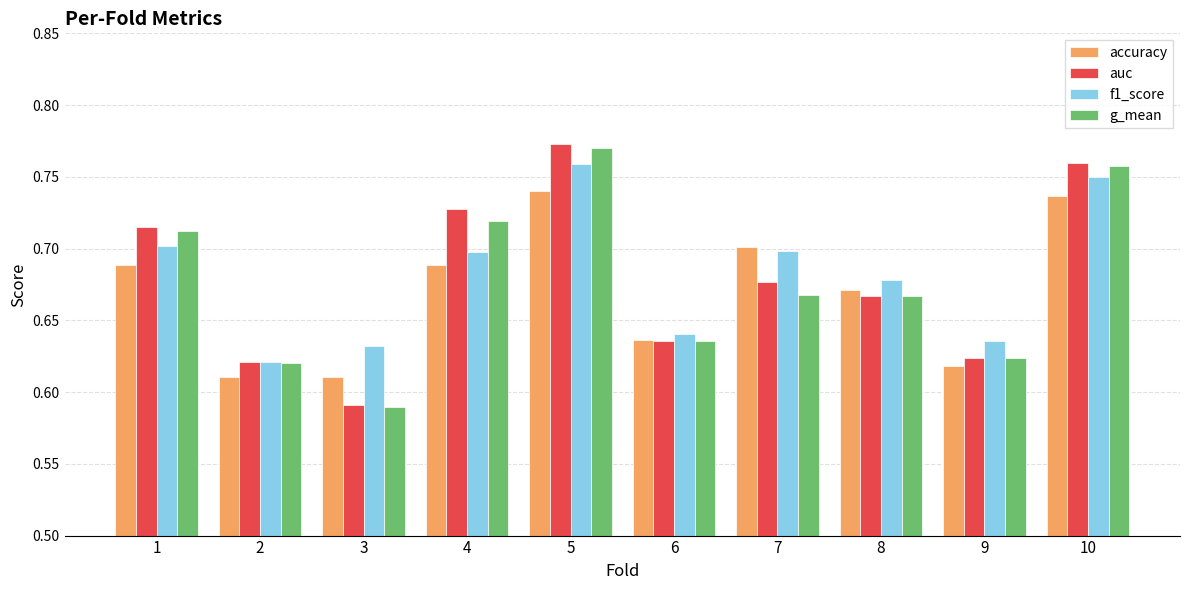

Which category has the highest value in the auc series?

5